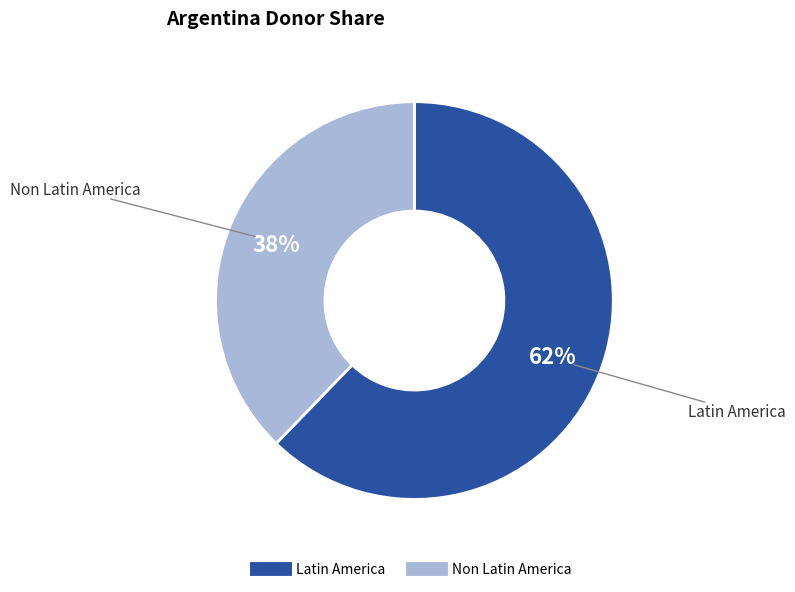

Count the number of slices in the pie.

2